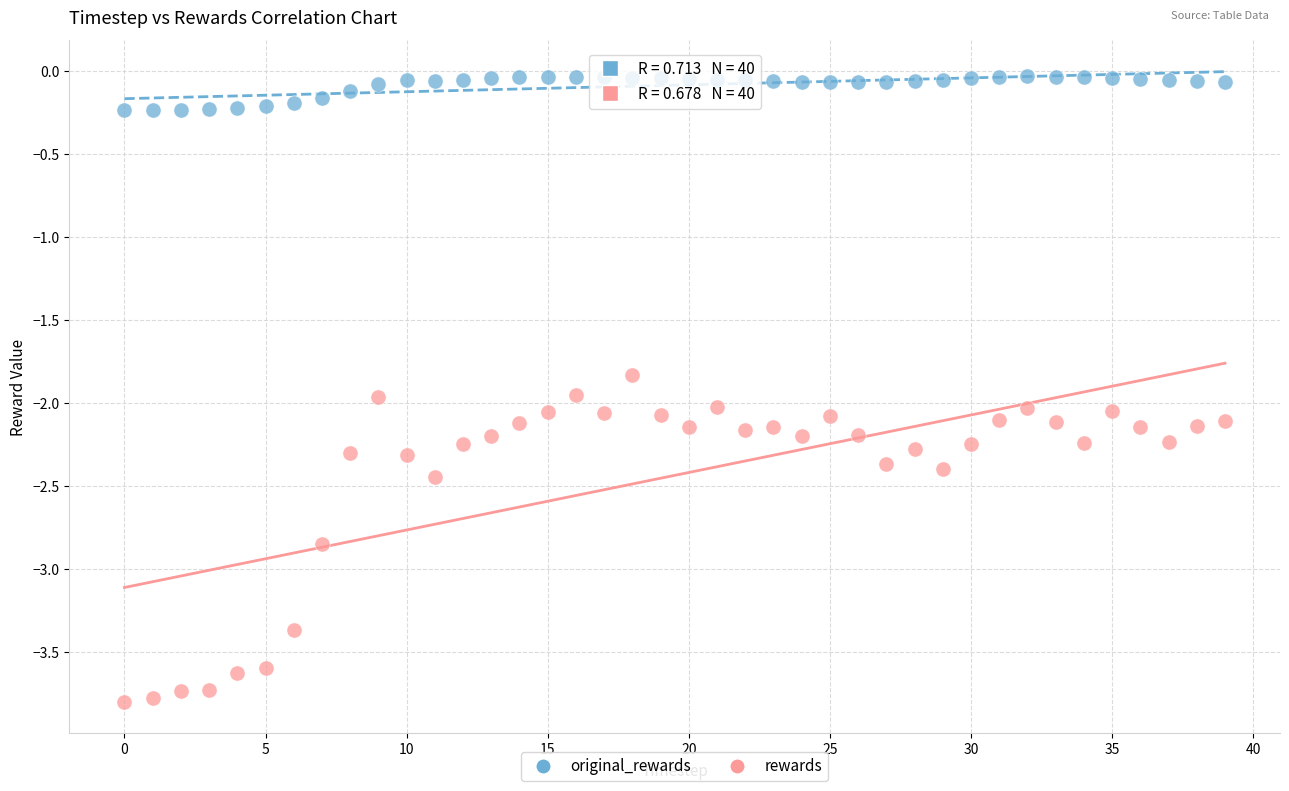

Which series reaches the maximum Y coordinate?

original_rewards